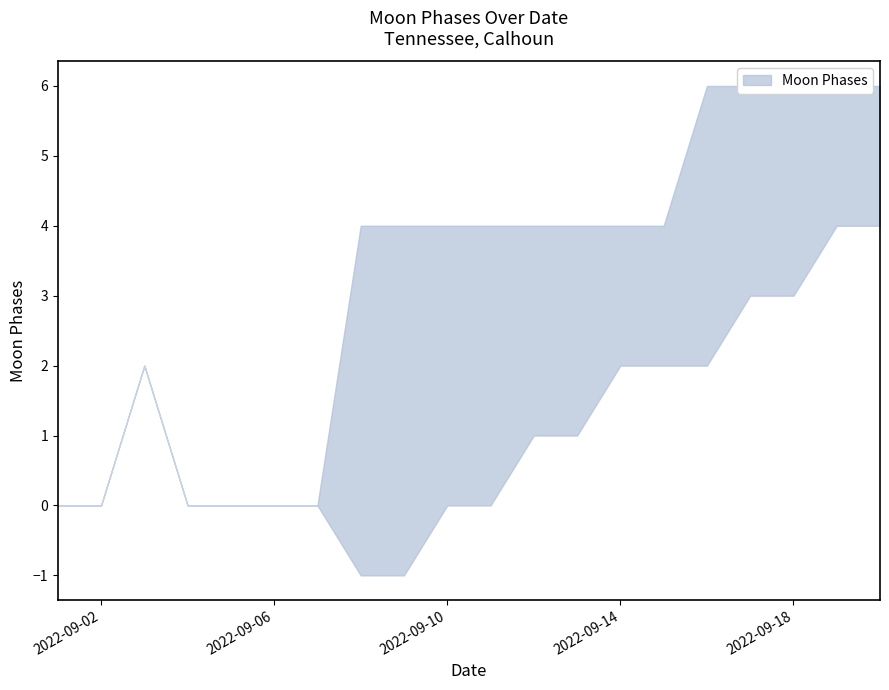

In Moon Phases Lower, how many points are higher than both neighbors (excluding endpoints)?

1